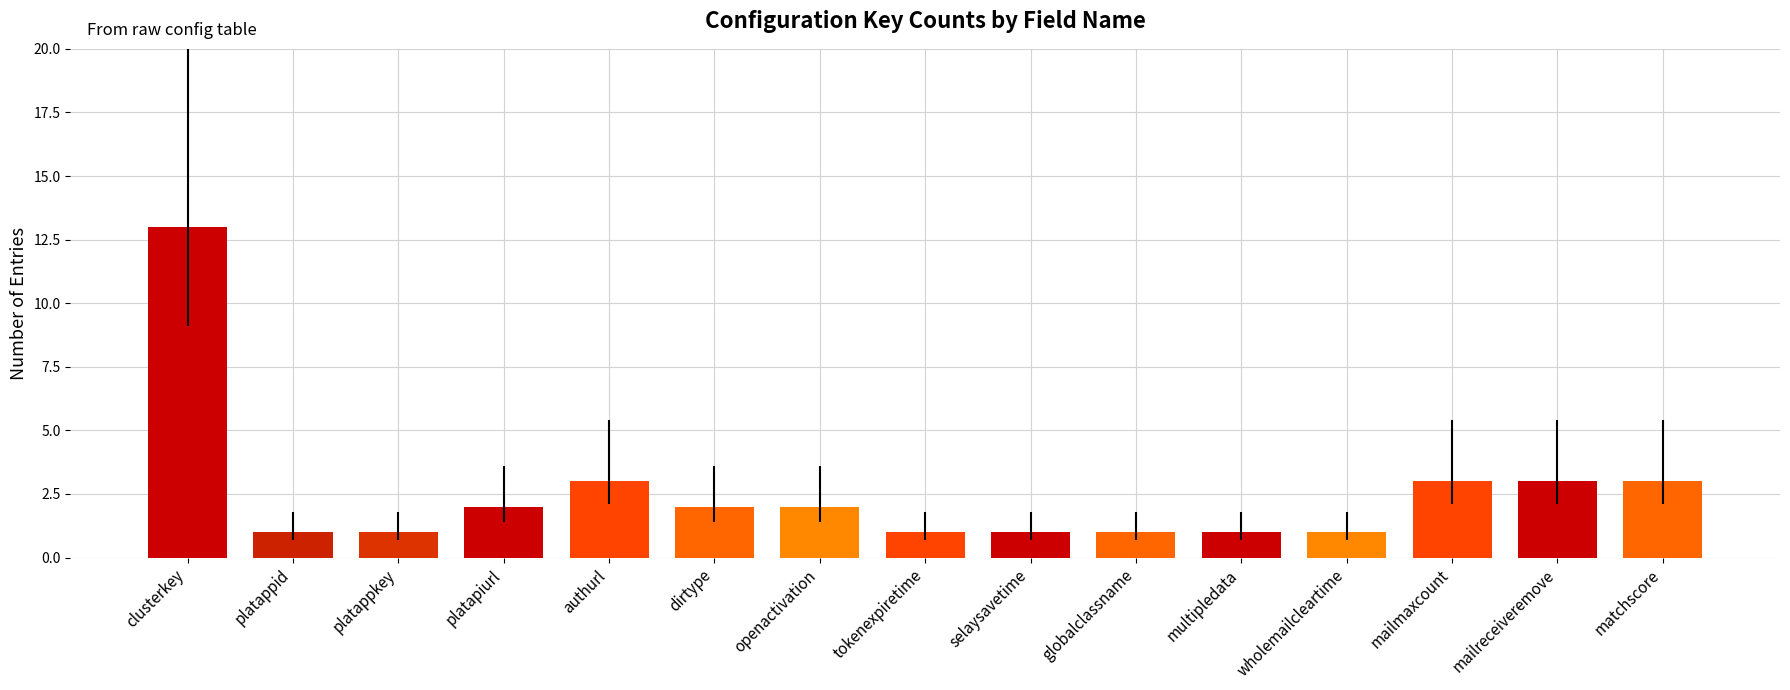

Between tokenexpiretime and openactivation, which is larger?

openactivation